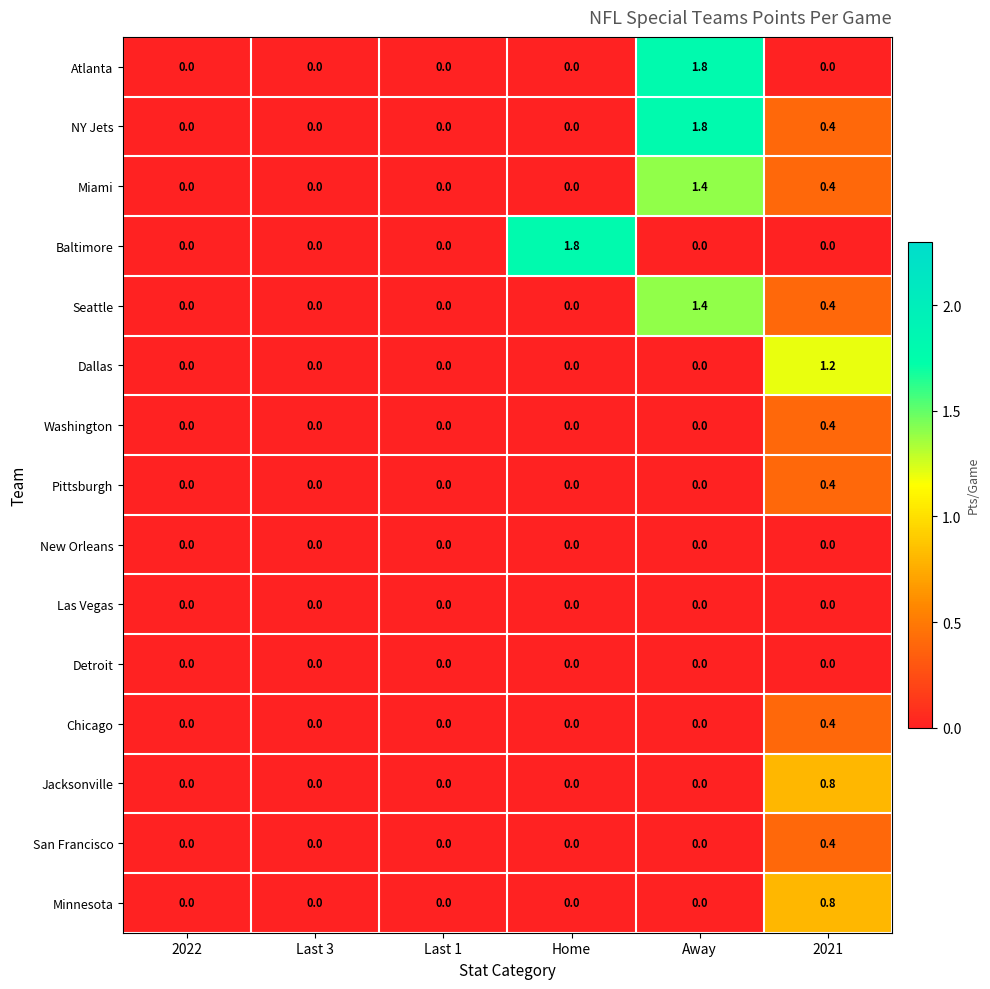

Count the number of data series in this chart.

15